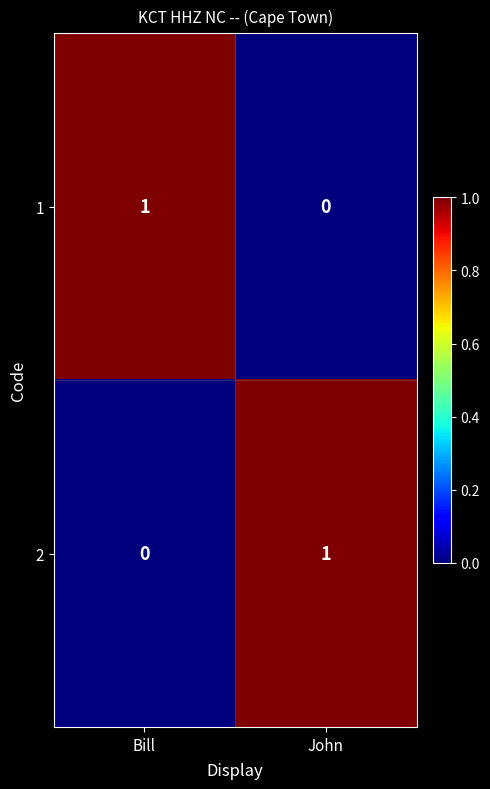

At which label is 1 closest to 0?

John